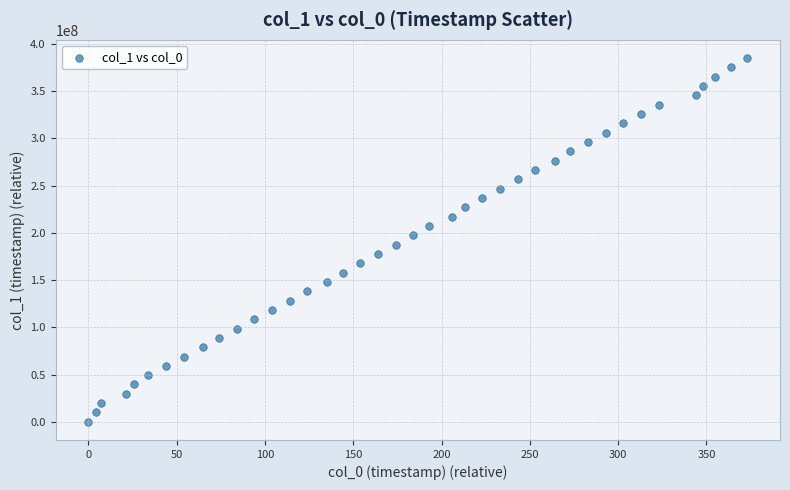

What is the range of X values (max minus min)?

373